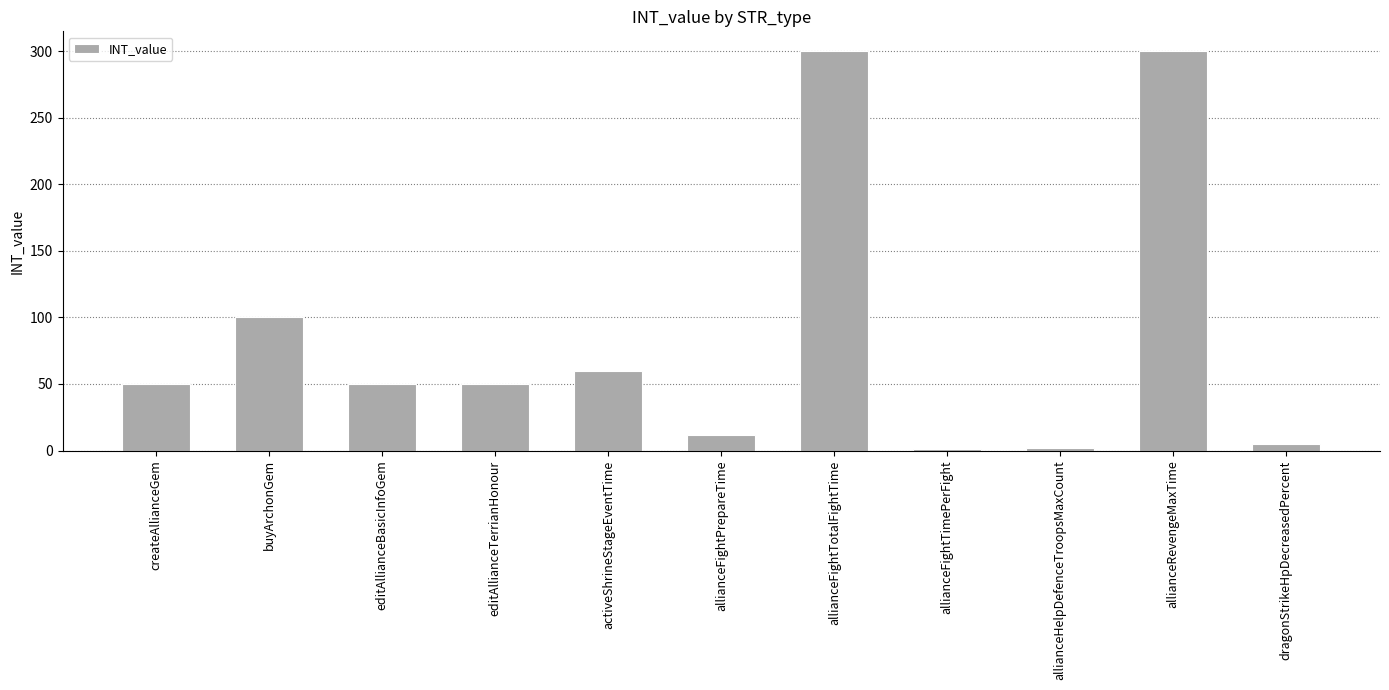

How many bars are there in total?

11